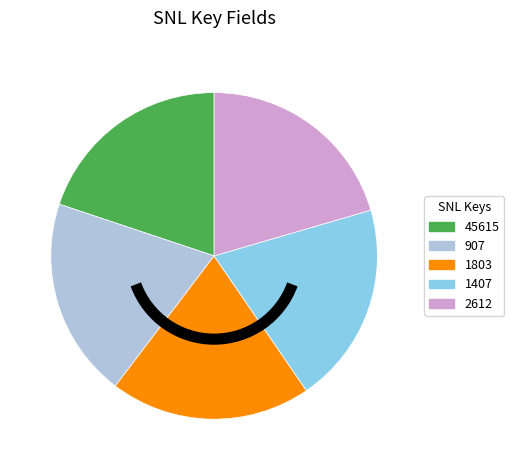

Approximately how many times larger is the value at 907 compared to 45615?

1.0